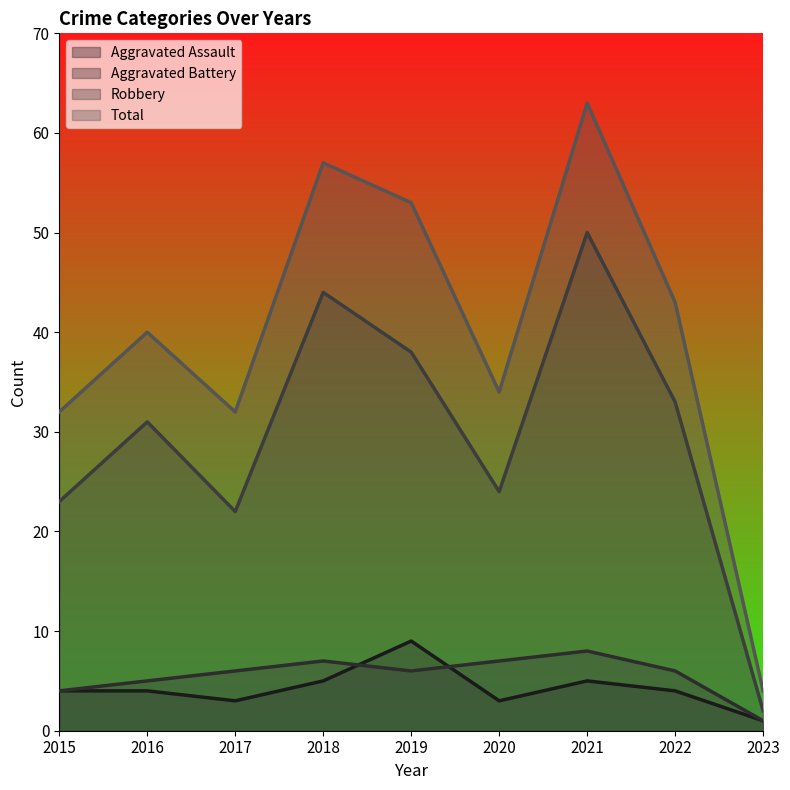

What is the difference between the Robbery values at 2020 and 2015?

1